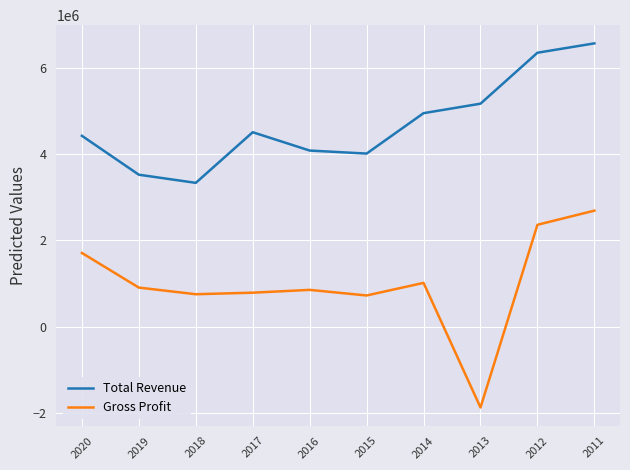

What is the difference between the Gross Profit values at 2011 and 2018?

1938000